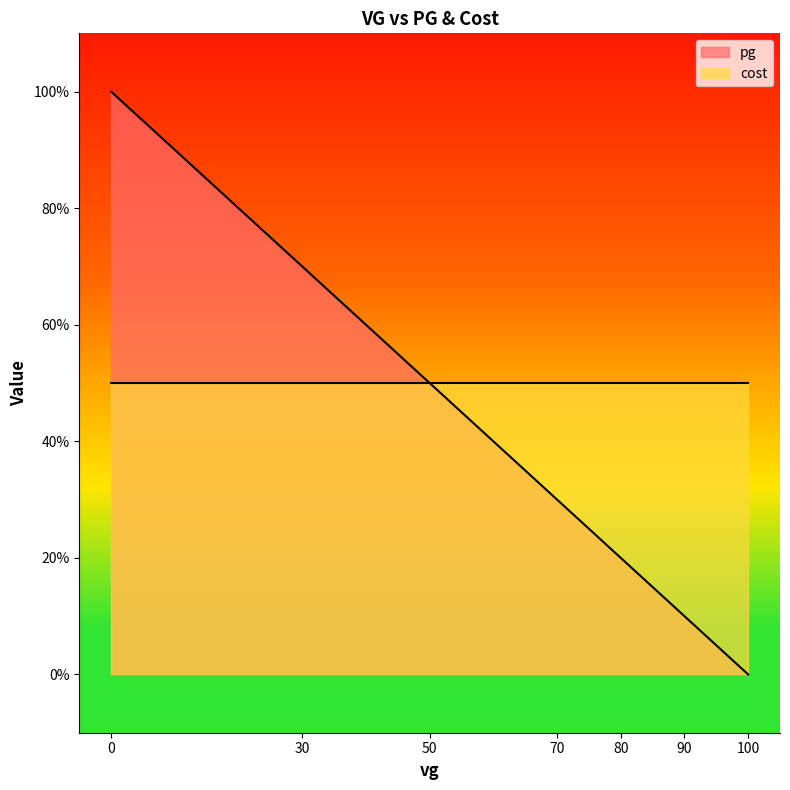

The cost series shows 19 at 0. True or false?

False